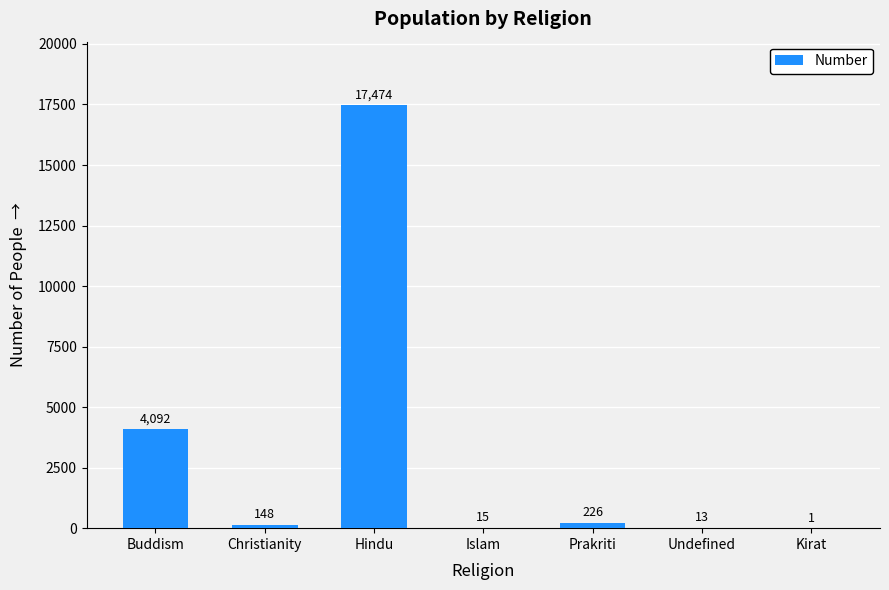

What is the sum of the values at Undefined and Islam?

28